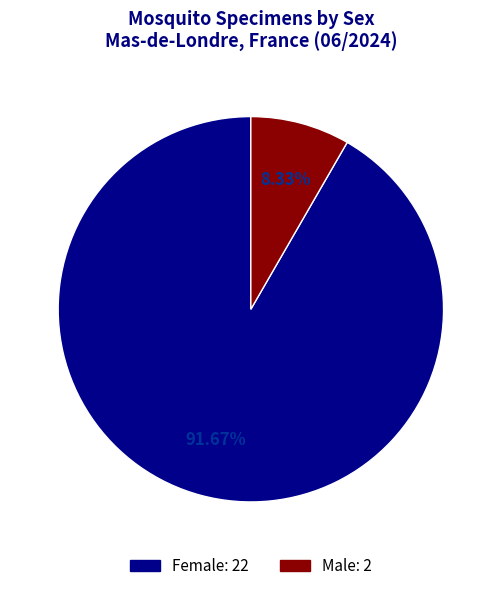

Which slice is the largest?

Female